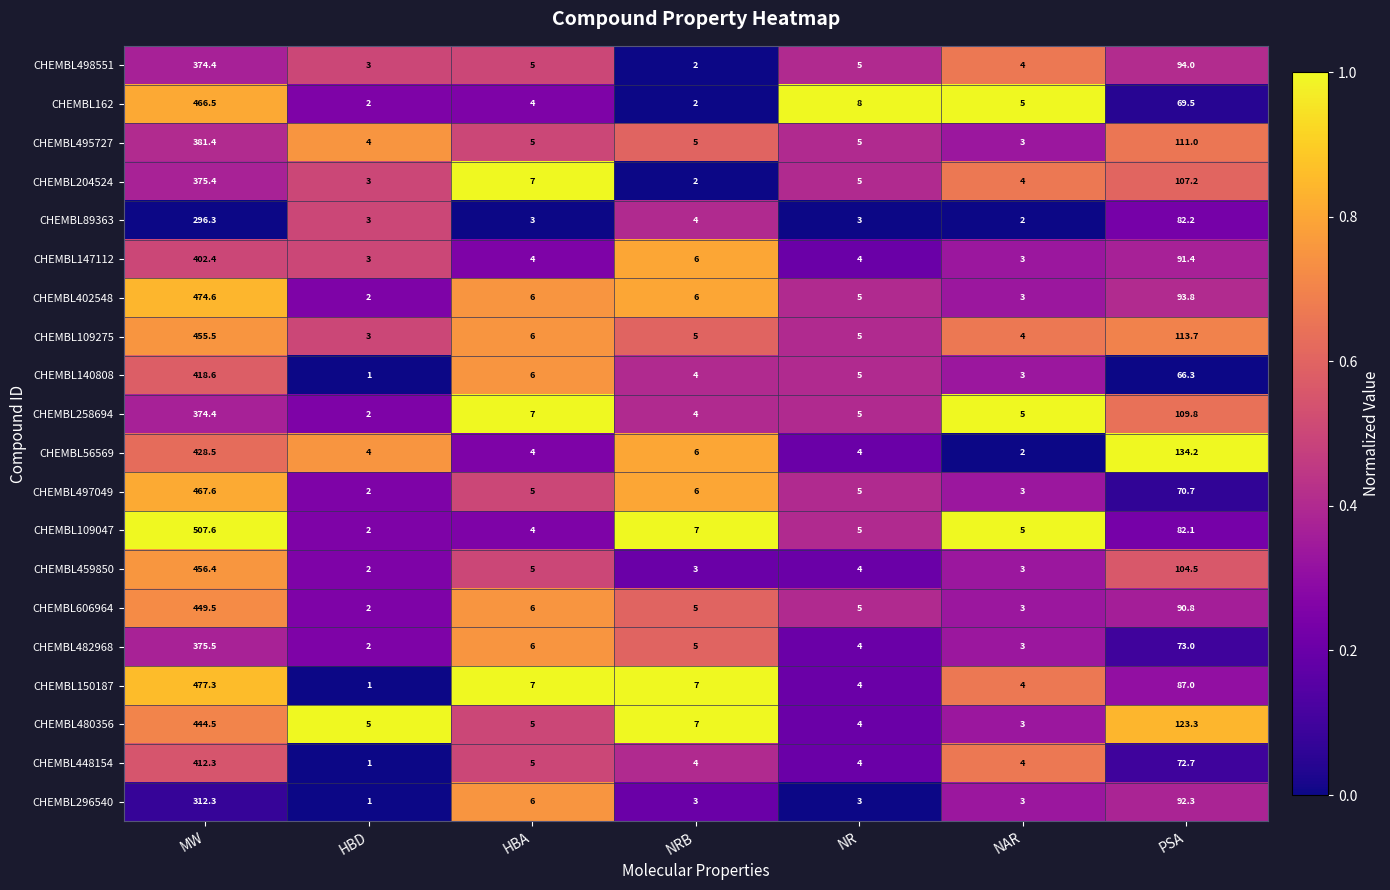

What is the minimum value shown in the chart?

1.0